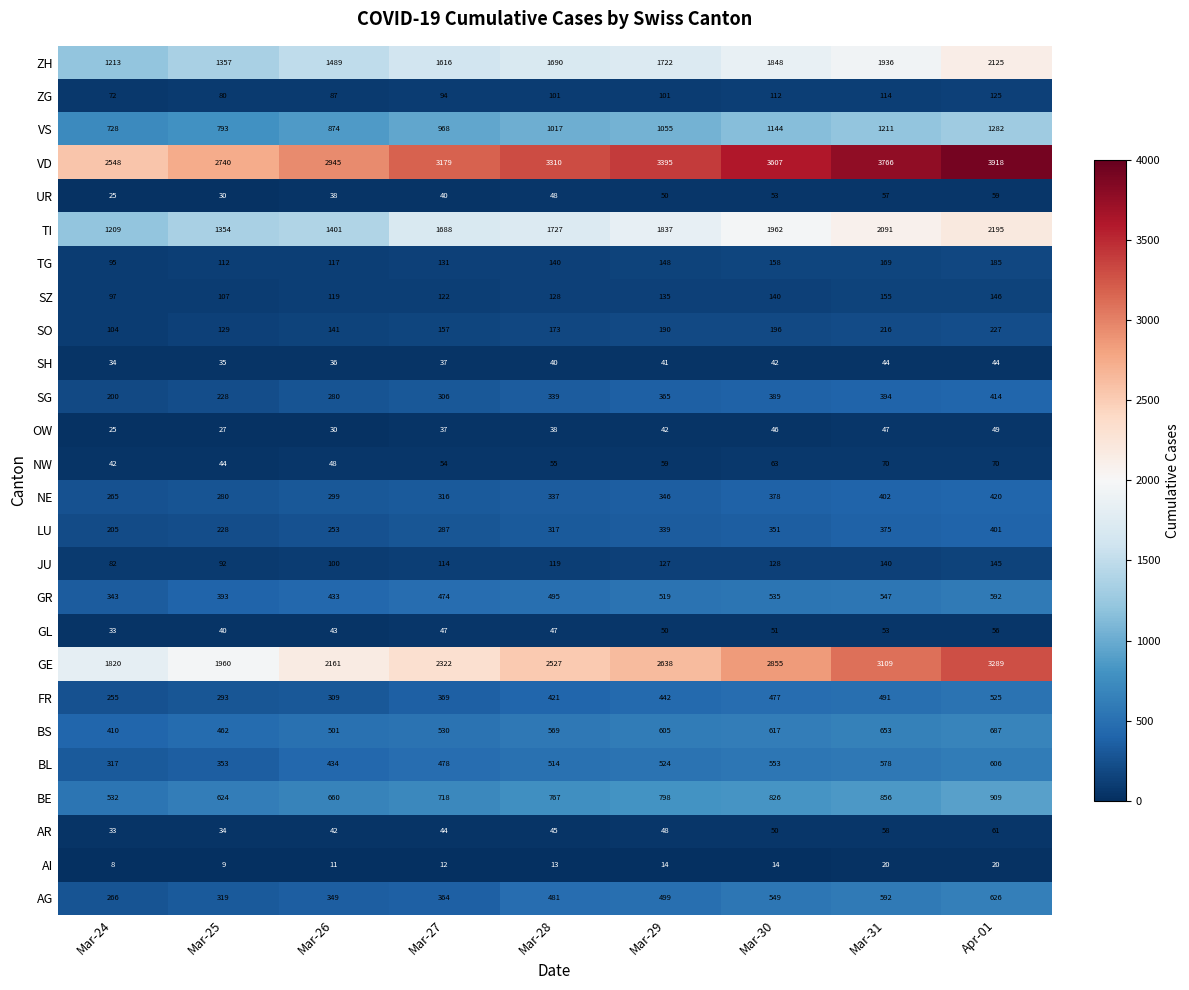

What is the total value across all series at Apr-01?

19176